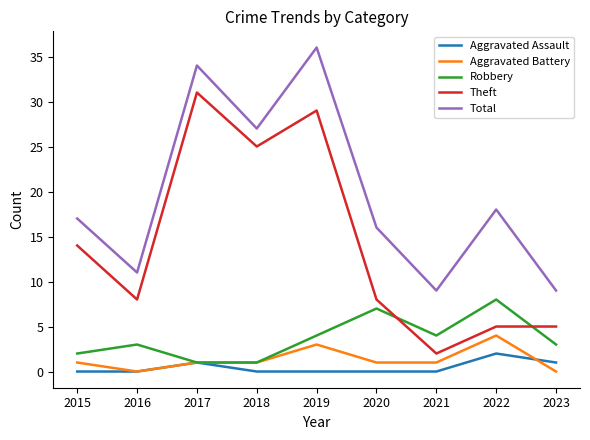

Is it true that Aggravated Assault equals 0 at 2015?

True